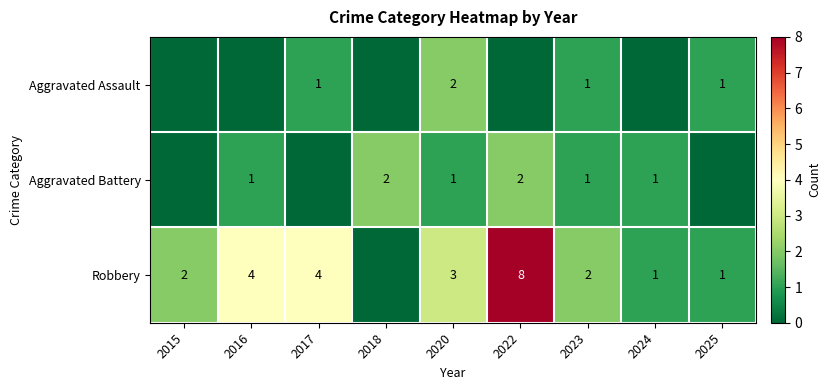

The Aggravated Battery series shows 1 at 2024. True or false?

True